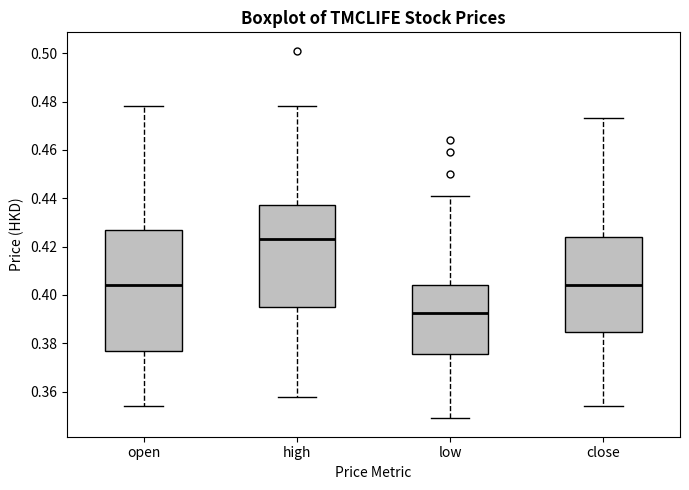

Which box's median line is the lowest?

low